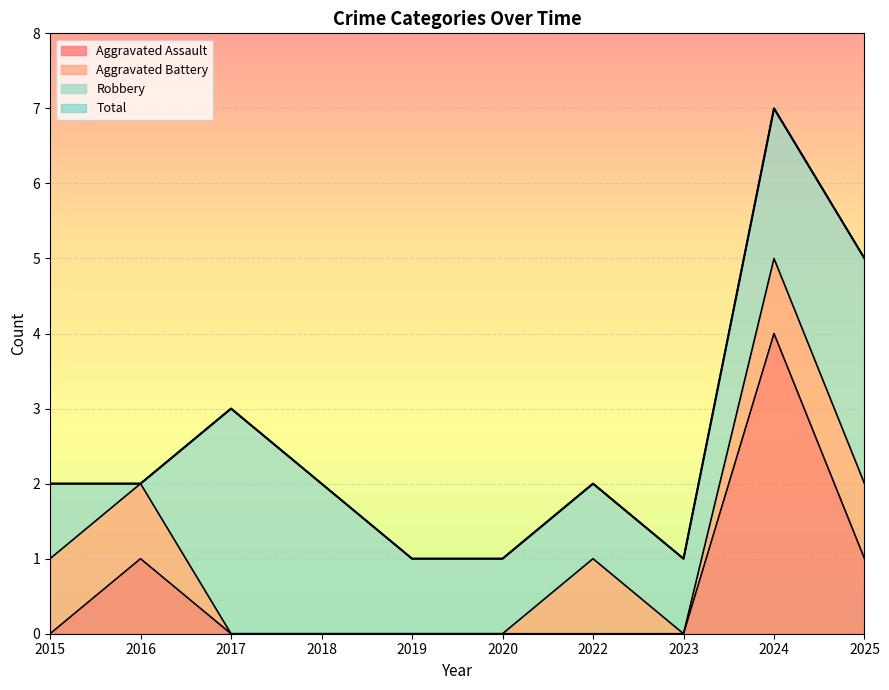

At which label is Total closest to 4?

2017